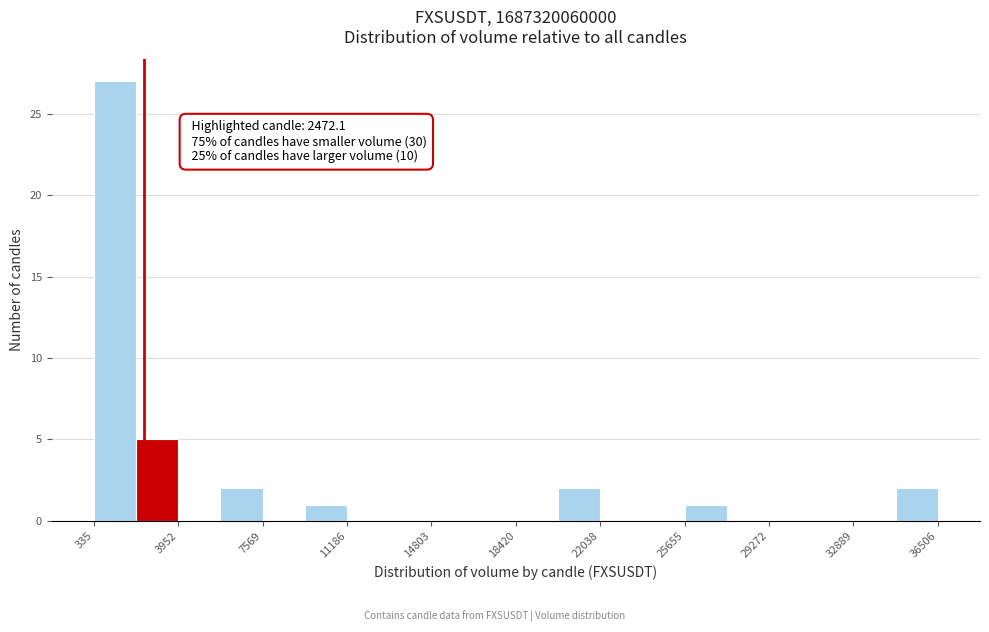

Read against the x-axis, roughly where is the centre of the tallest bar?

1000